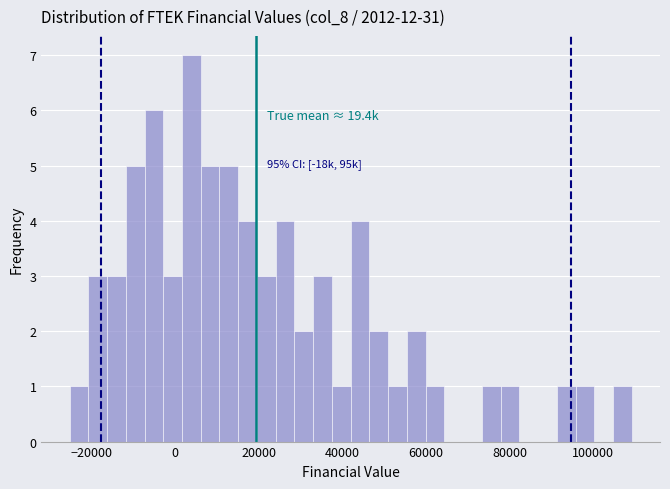

Read against the x-axis, roughly where is the centre of the tallest bar?

4000